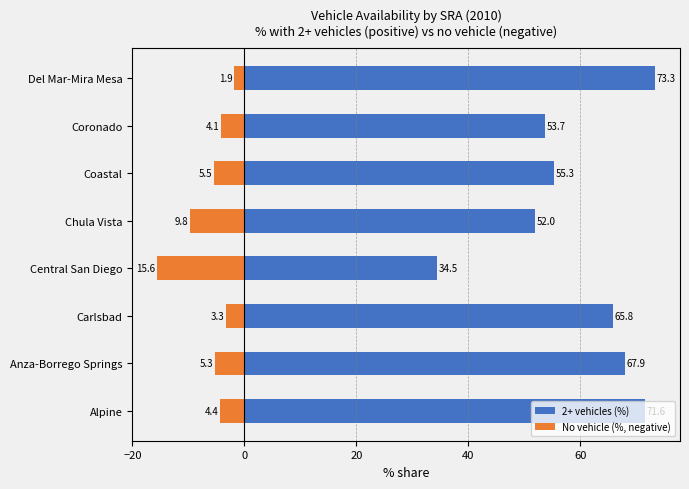

What is the smallest value displayed?

-15.6